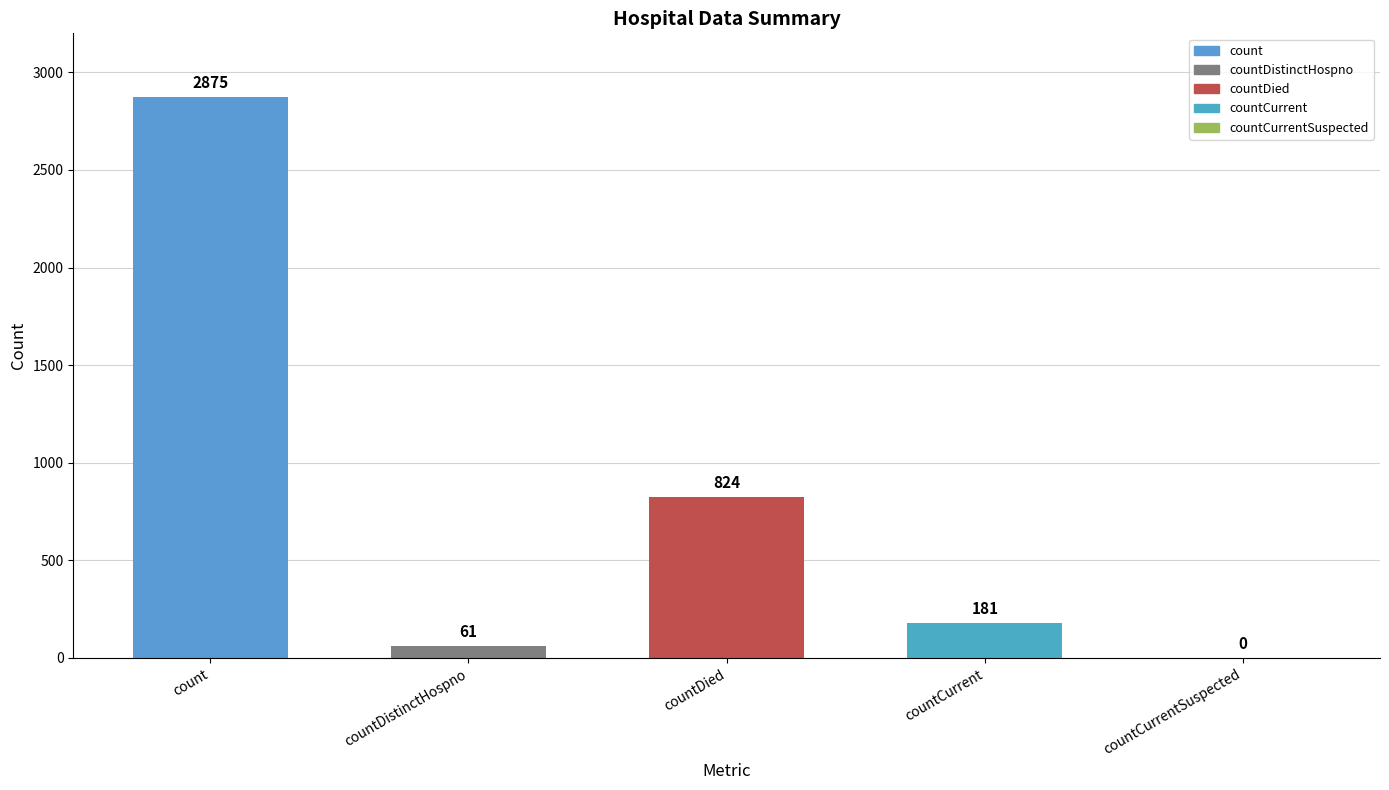

Rank the categories by value from highest to lowest.

count, countDied, countCurrent, countDistinctHospno, countCurrentSuspected